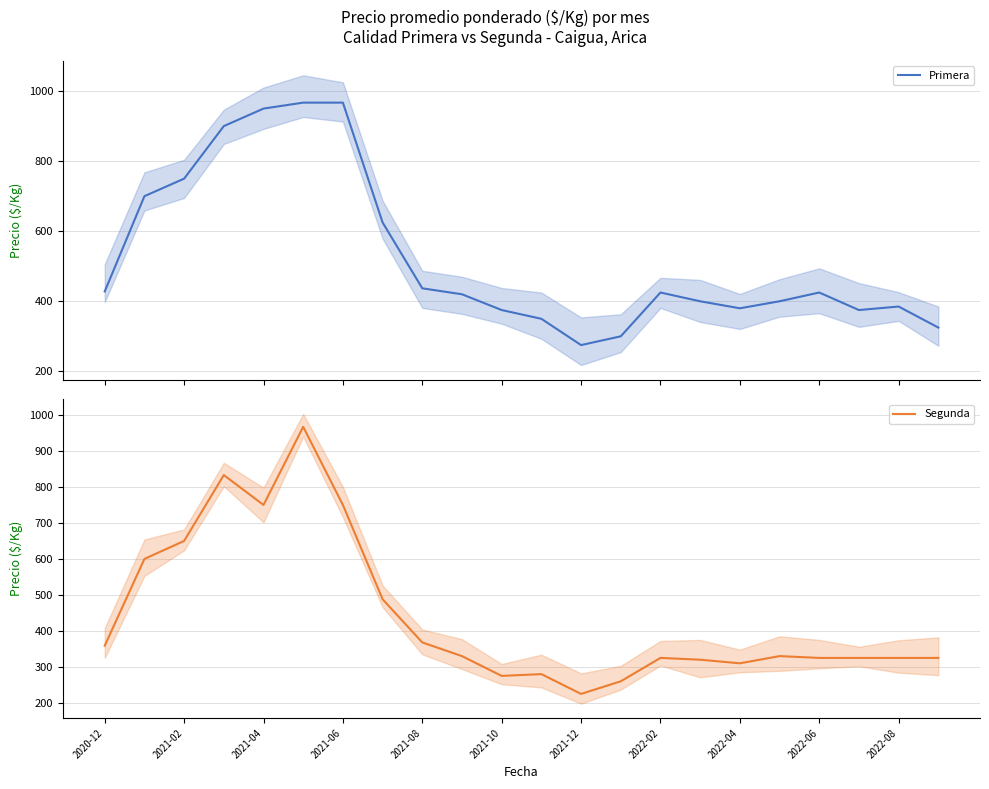

At how many categories does at least one series exceed 868?

4